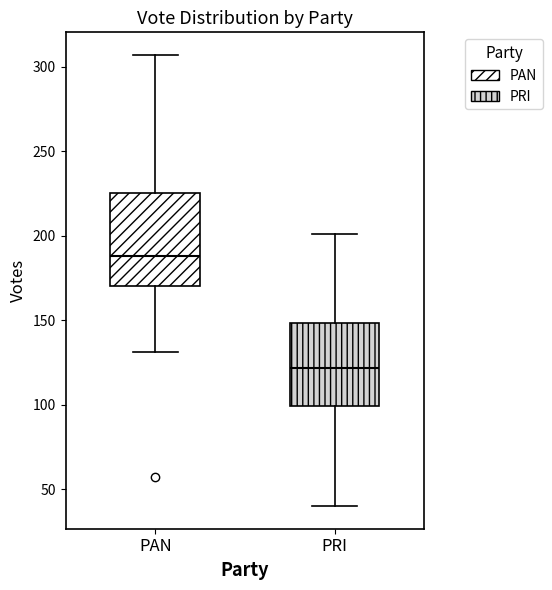

Comparing the boxes themselves (not the whiskers), which one is the tallest?

PAN